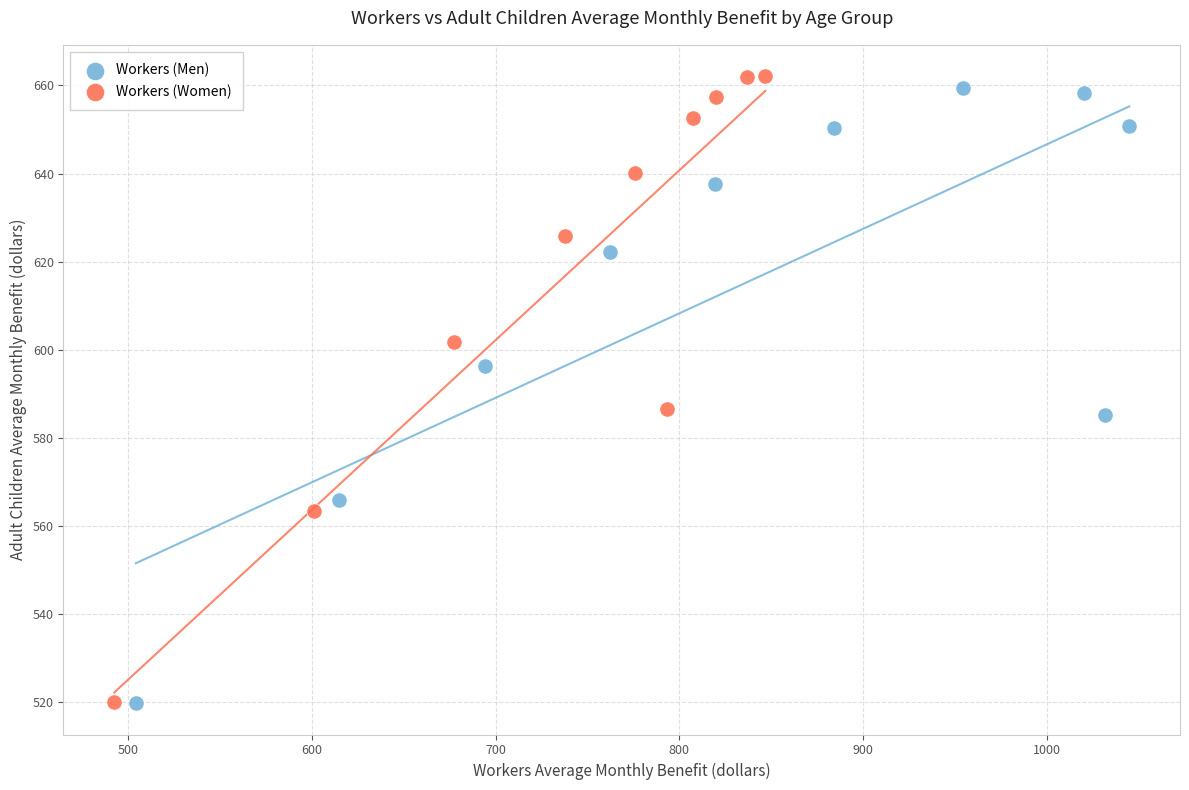

What are all the series names shown in the legend?

Workers (Men), Workers (Women)